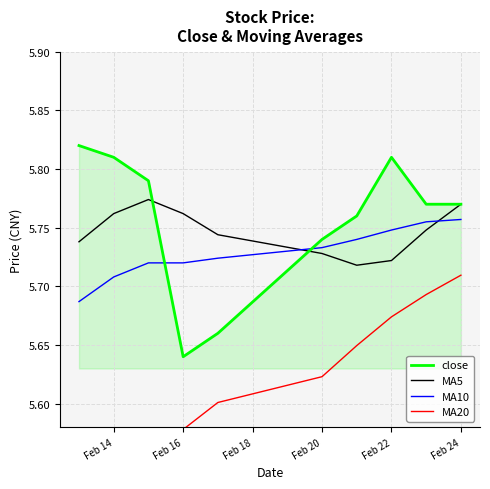

Where is close nearest to the value 5?

Feb 16